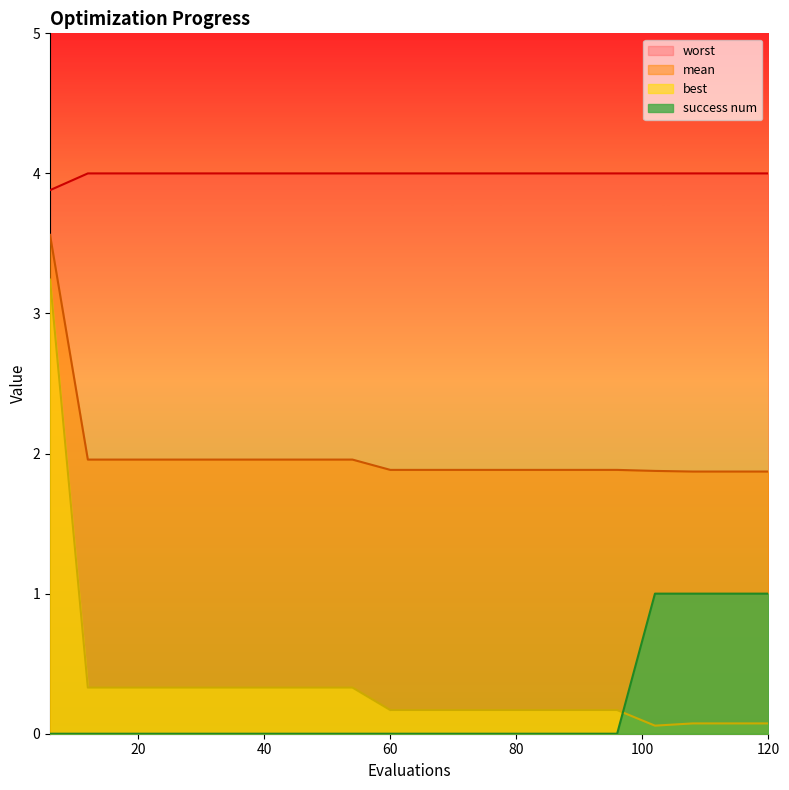

Count the success num values in the range 0 to 1.

20